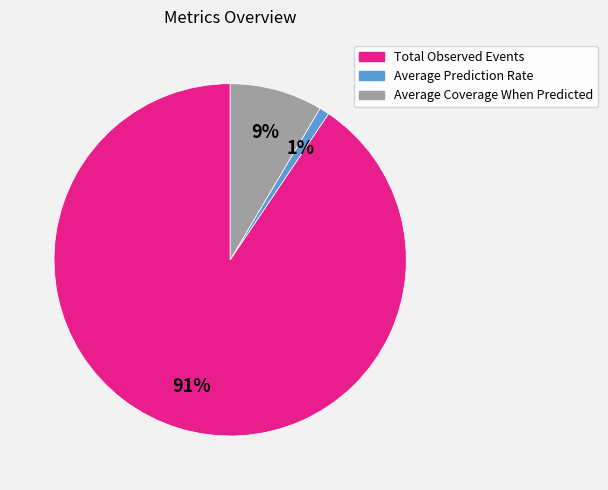

Rank the categories by value from highest to lowest.

Total Observed Events, Average Coverage When Predicted, Average Prediction Rate